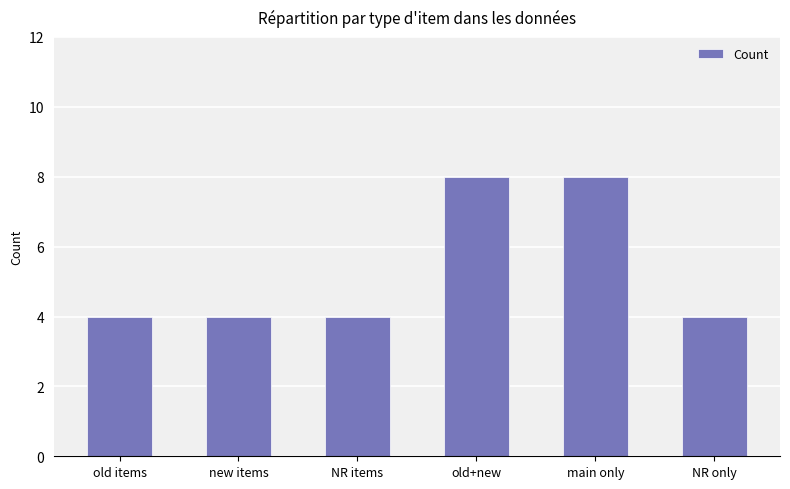

True or false: the data shows 5 at old+new.

False